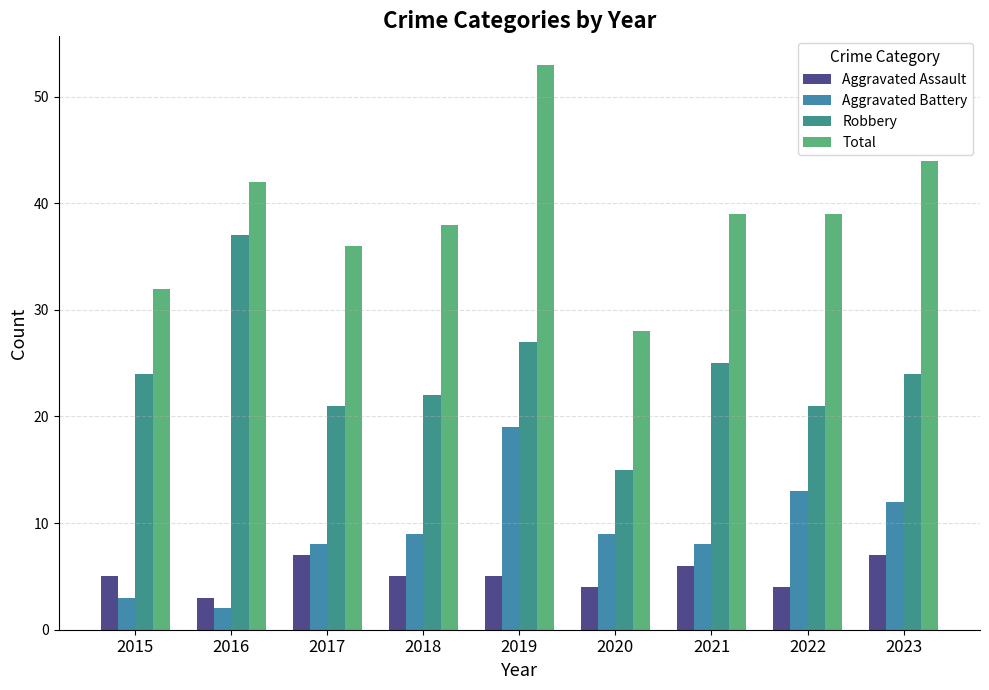

What is the approximate value of Total at 2022, to the nearest 10?

40